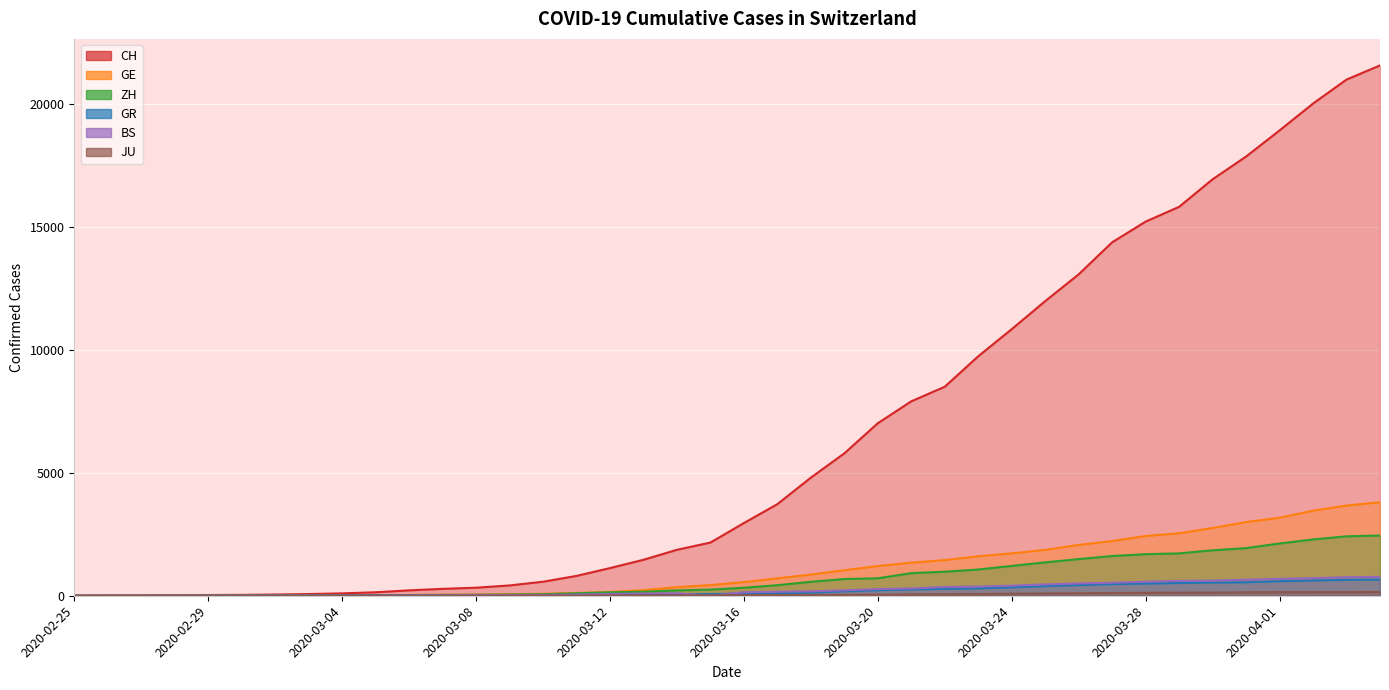

At which category does BS reach its first local valley?

2020-03-15